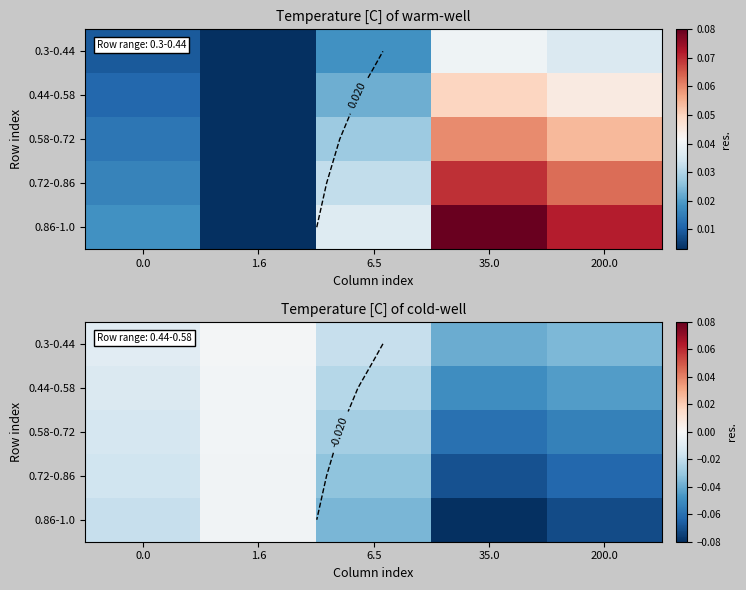

At 6.5, list the series in order from smallest to largest.

0.86-1.0, 0.72-0.86, 0.58-0.72, 0.44-0.58, 0.3-0.44